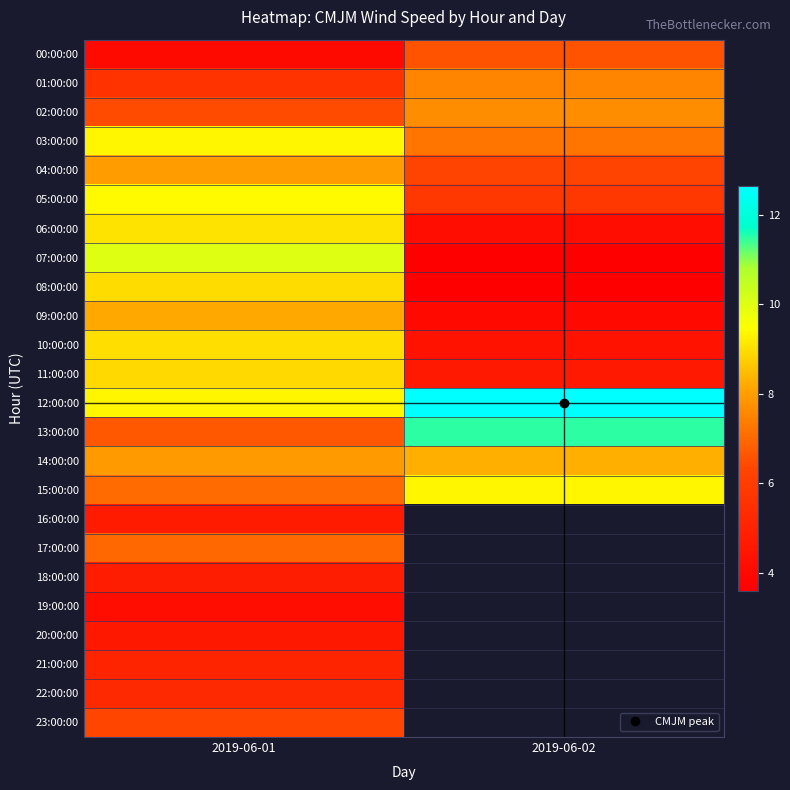

What is the highest value of the 00:00:00 series?

6.6